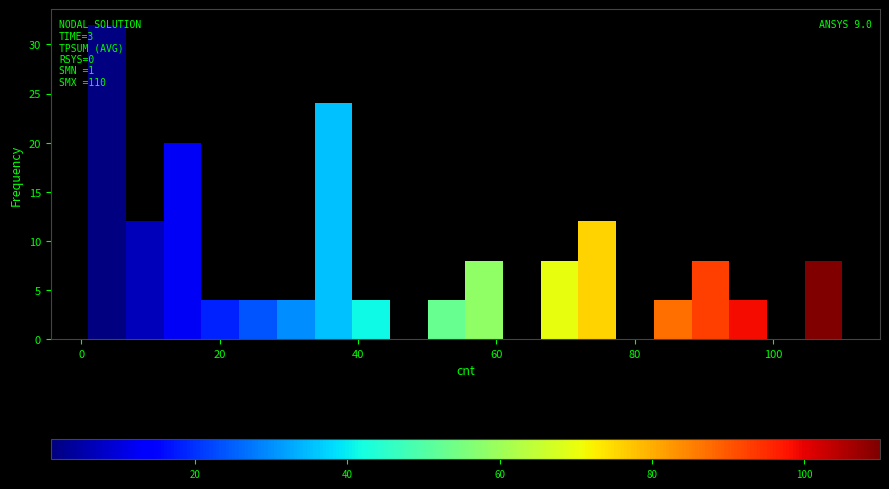

Read against the x-axis, roughly where is the centre of the tallest bar?

4